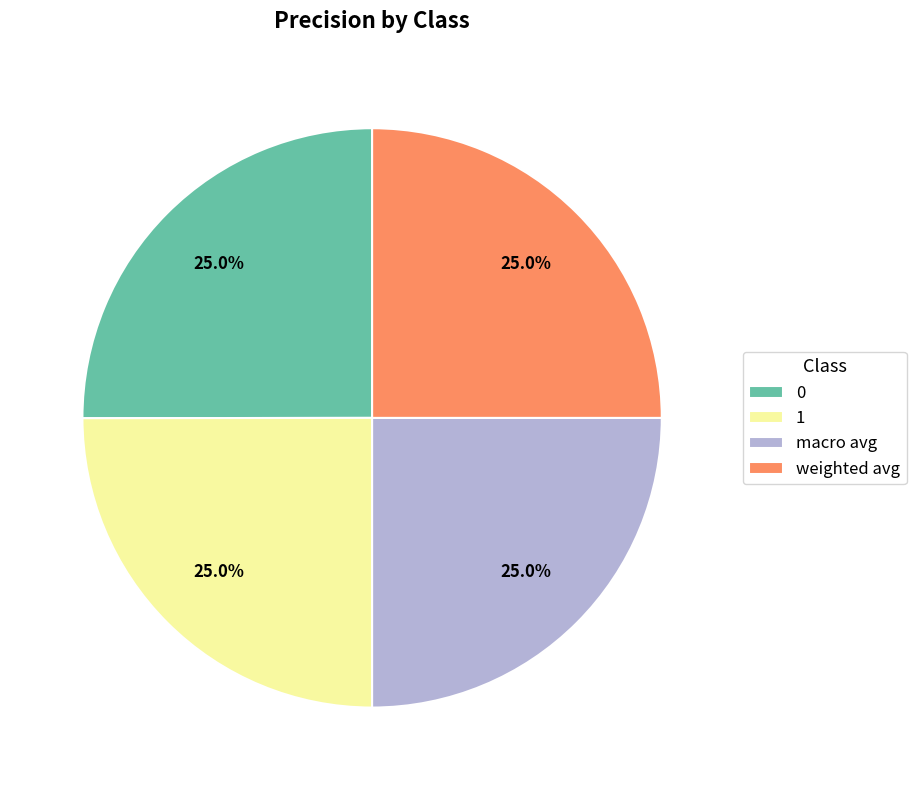

What is the total percentage of weighted avg and macro avg?

50.0%